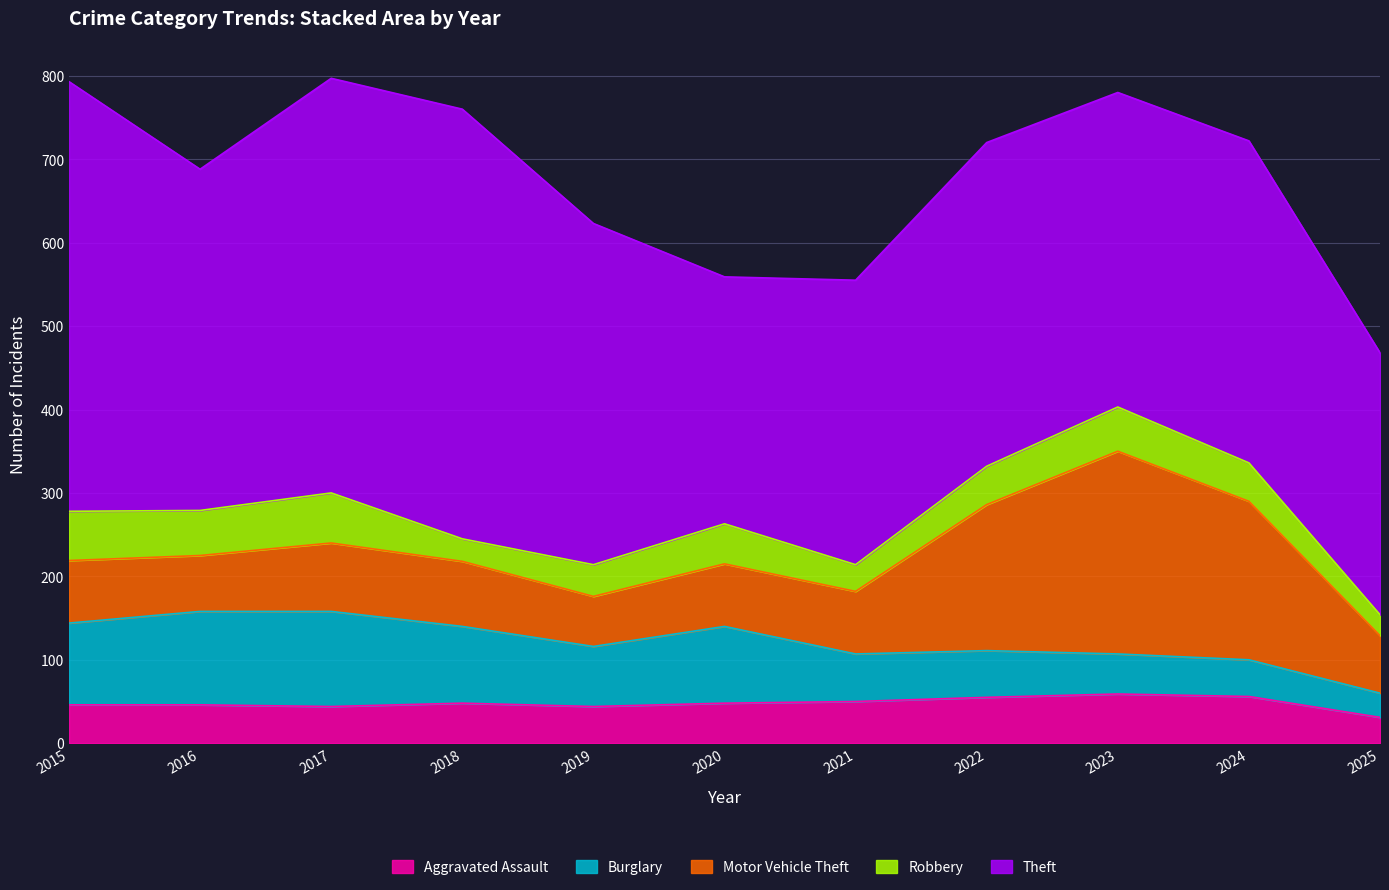

Is it true that Motor Vehicle Theft equals 137 at 2017?

False